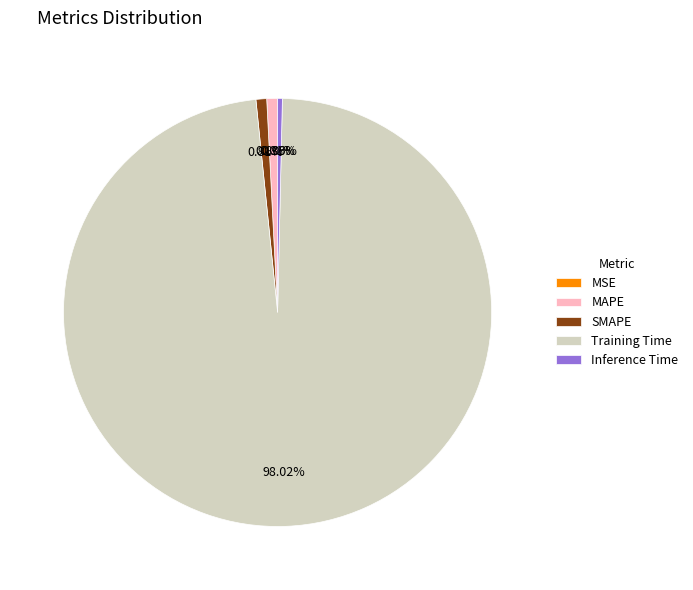

Is there a majority slice in this chart?

Yes